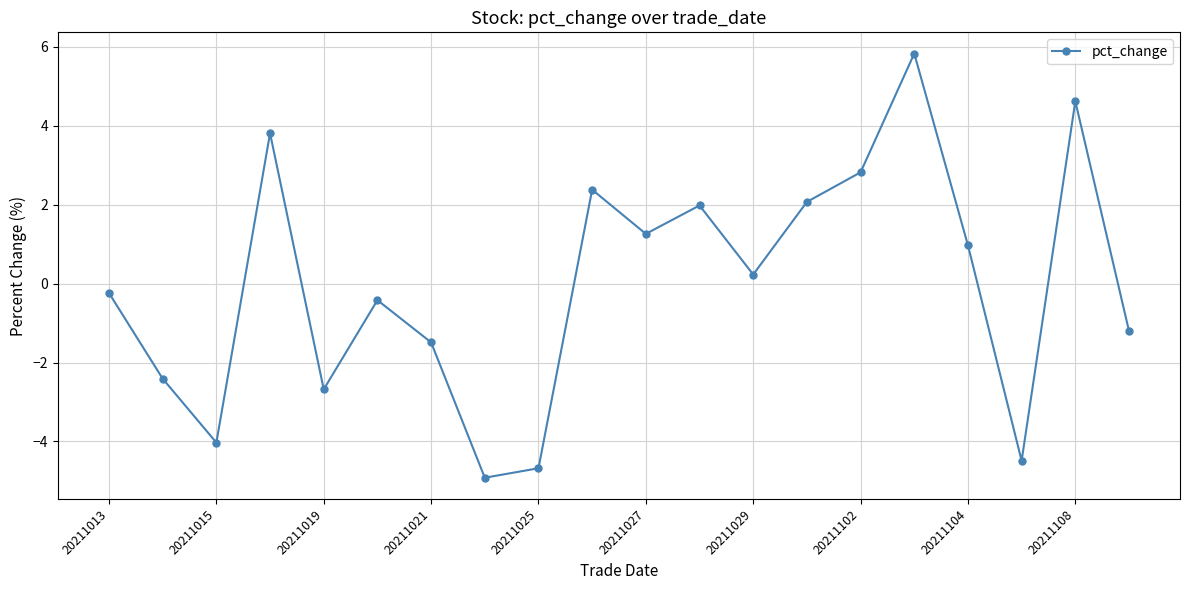

True or false: there are more than 2 points higher than both neighbors.

True